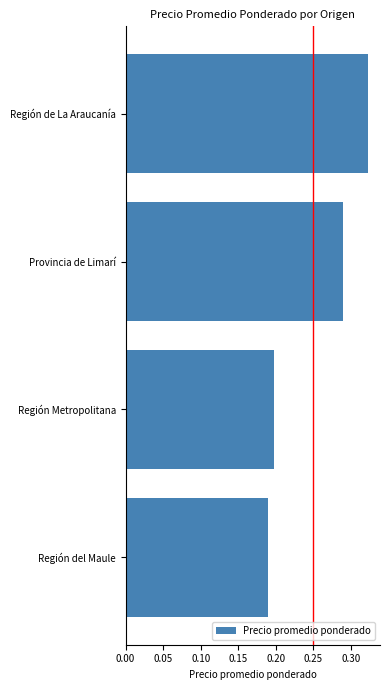

What is the sum of all values?

1.0